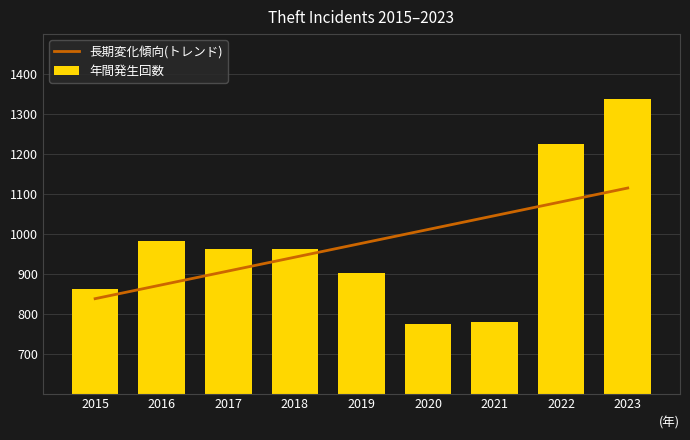

Reading right to left, transcribe all the data shown in this chart.

長期変化傾向(トレンド): 2023=1114.6	2022=1080.0	2021=1045.4	2020=1010.7	2019=976.1	2018=941.5	2017=906.8	2016=872.2	2015=837.6
年間発生回数: 2023=1337.0	2022=1225.0	2021=780.0	2020=774.0	2019=901.0	2018=963.0	2017=961.0	2016=982.0	2015=862.0